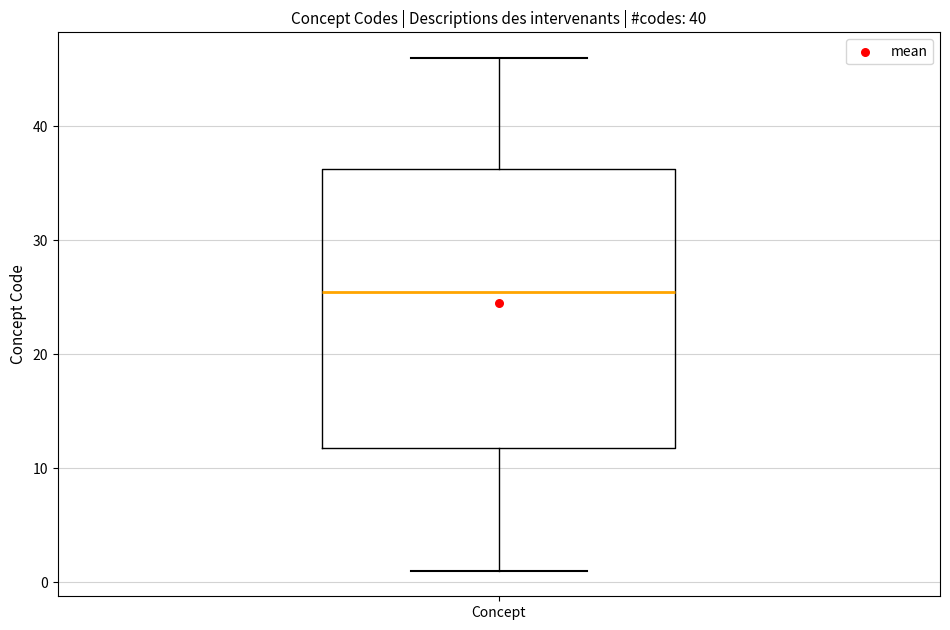

Where does the upper whisker of the box for Concept end on the y-axis? The values are not printed on the chart, so give them approximately, as read against the axis.

46